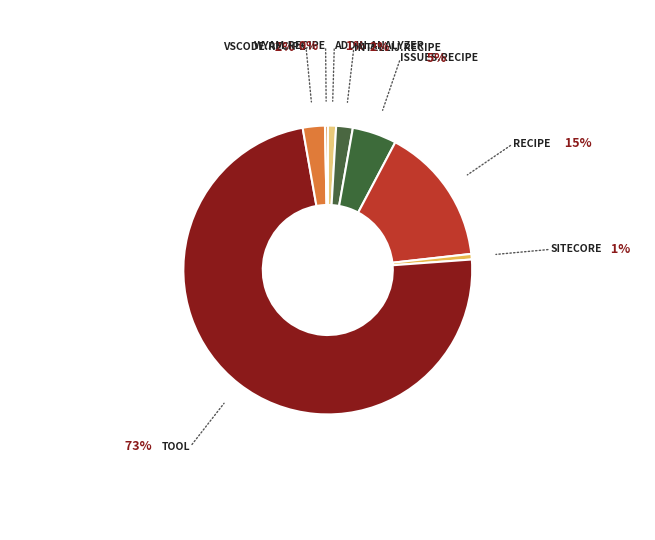

Count the number of slices in the pie.

8